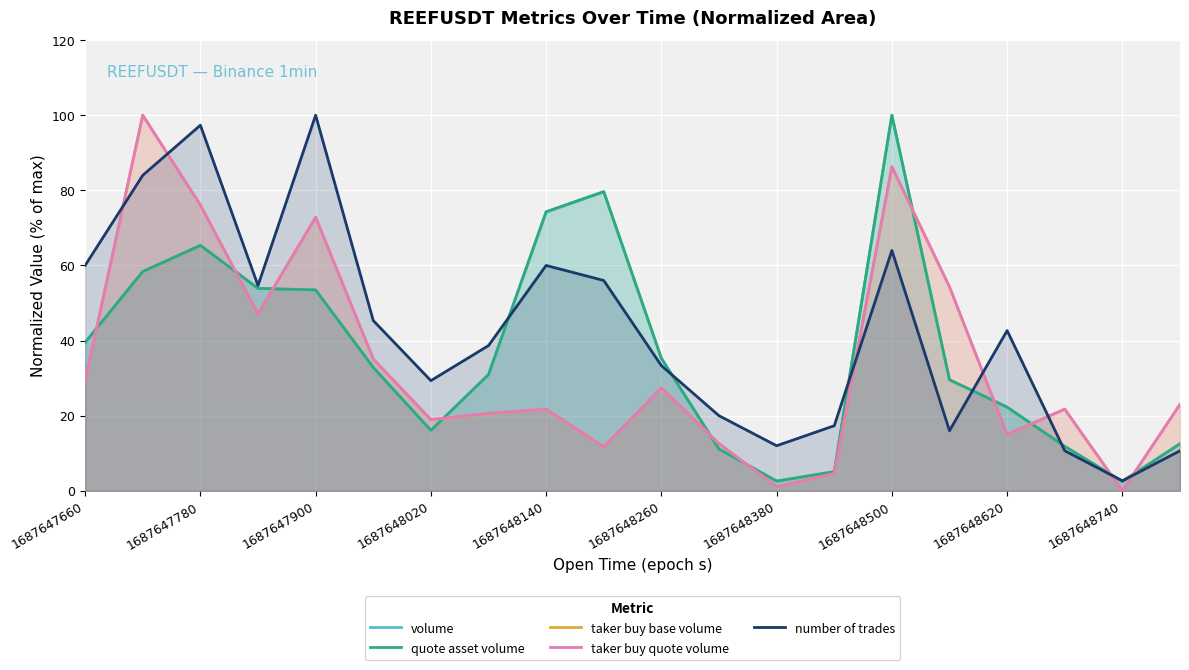

What is the sum of all quote asset volume values?

737.4